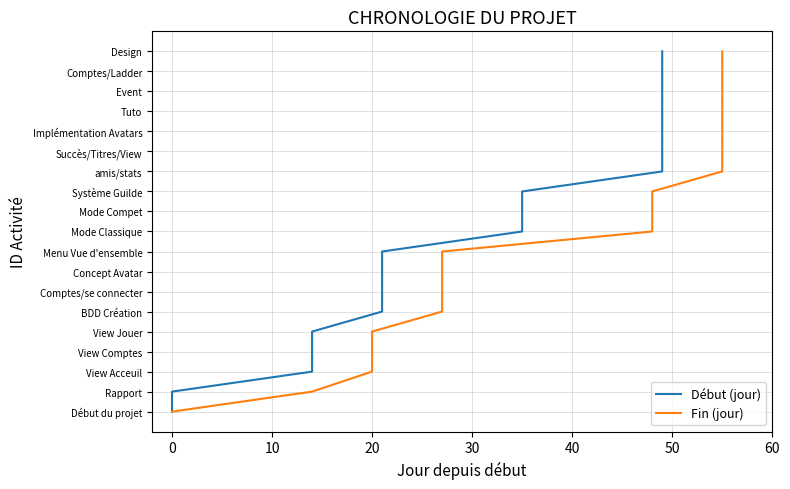

Is the value of Fin (jour) at −10 greater than the value of Début (jour) at 15?

No